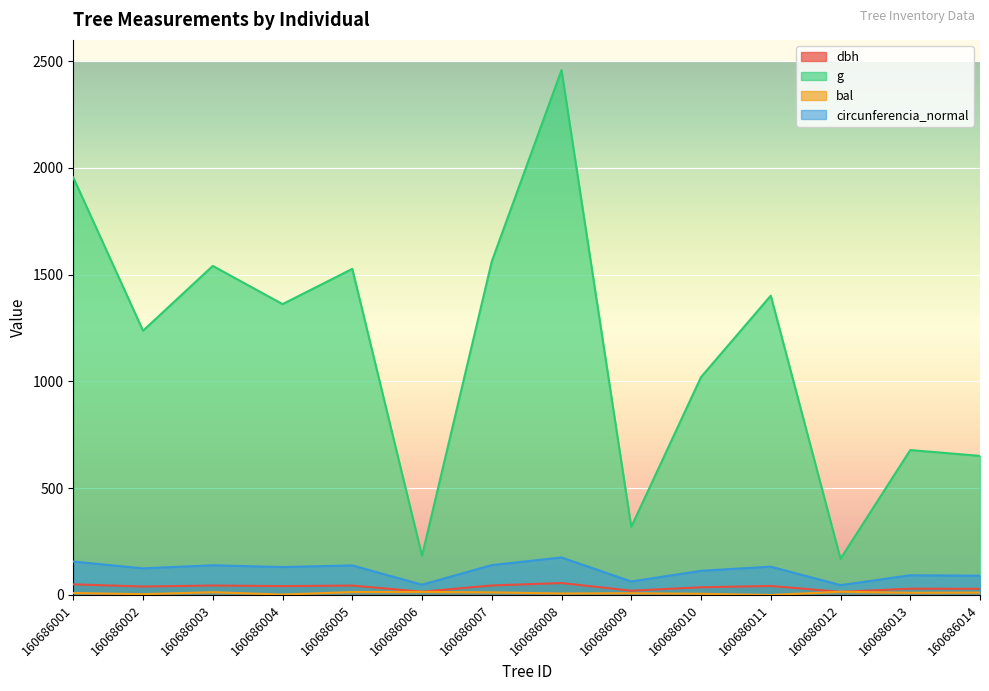

What is the difference between the highest and lowest values at 160686012?

155.0